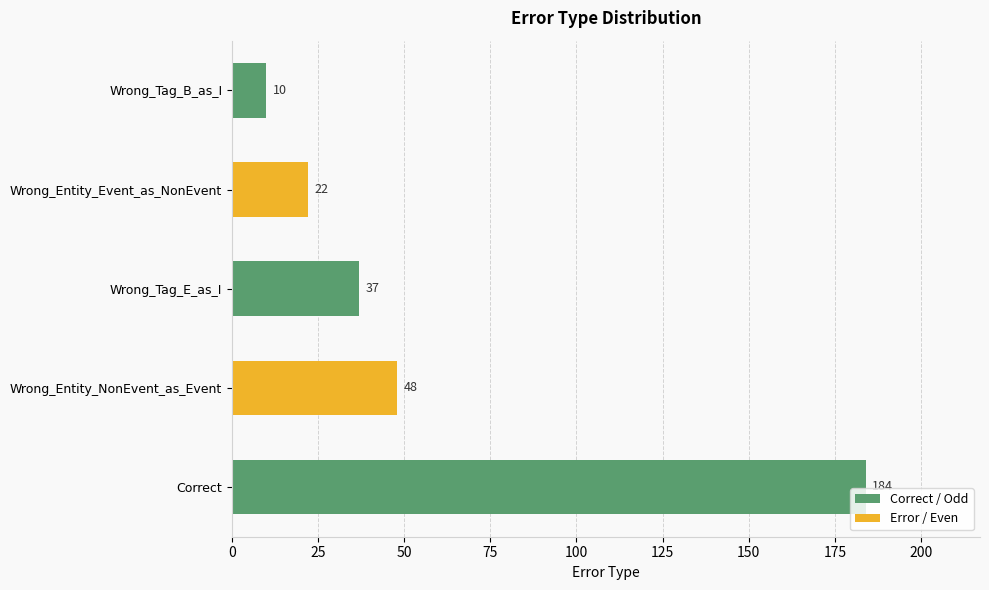

Does the chart contain stacked bars?

No